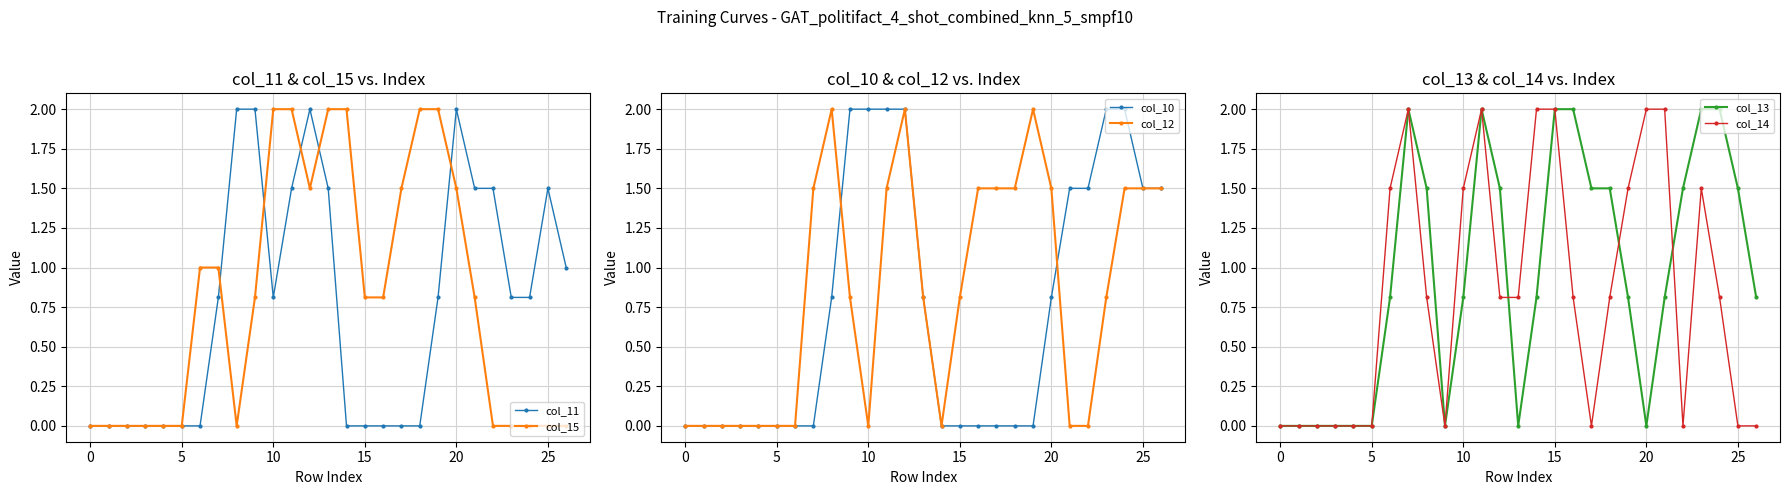

What is the value of the col_15 point at the 13th from the left?

1.5